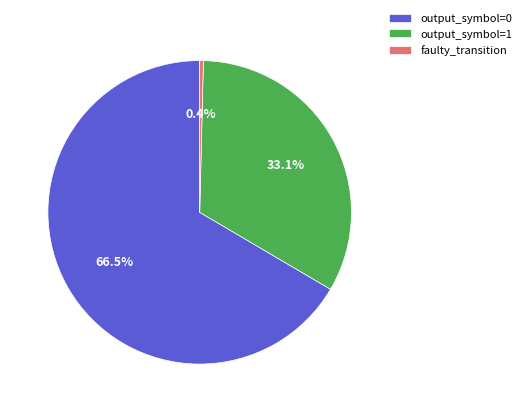

Which slice is the largest?

output_symbol=0